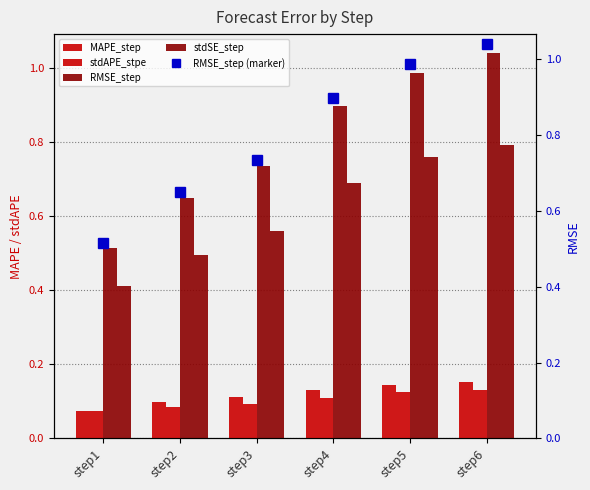

What is the difference between the maximum and minimum values in the stdAPE_stpe series?

0.1